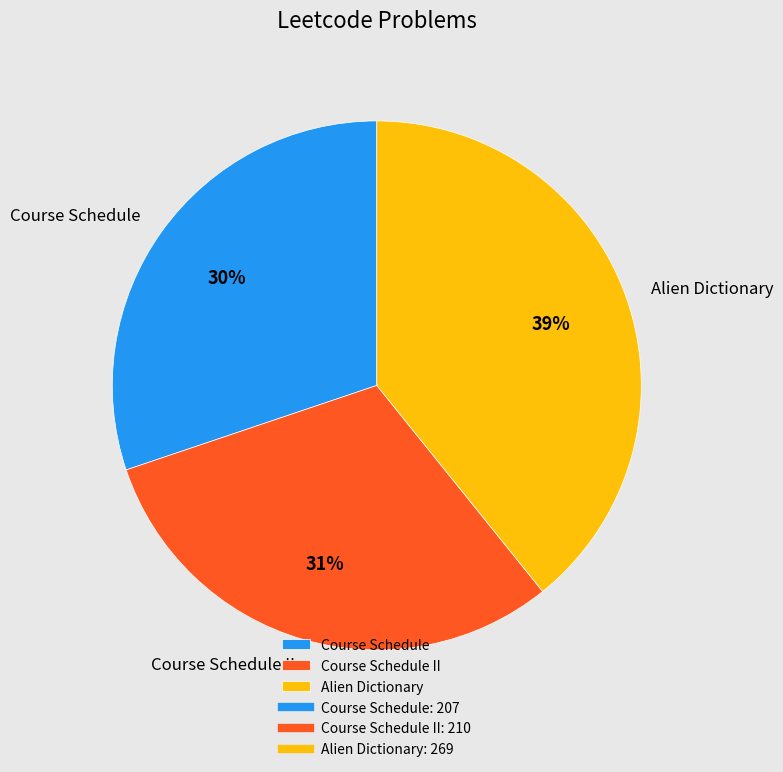

What is the ratio of the value at Course Schedule to the value at Alien Dictionary?

0.8